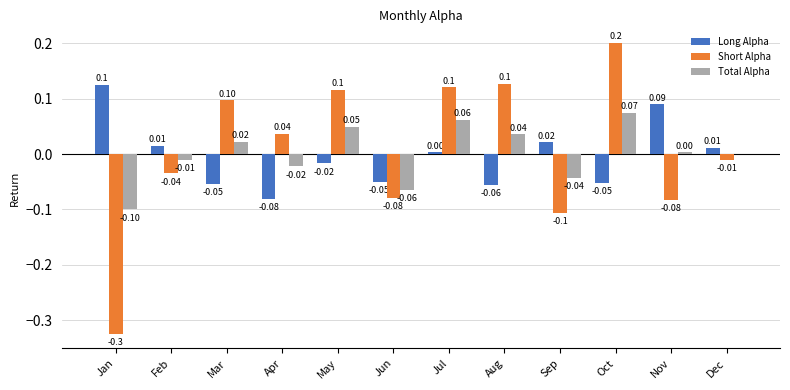

Where does the Long Alpha series first go above 0?

Jan